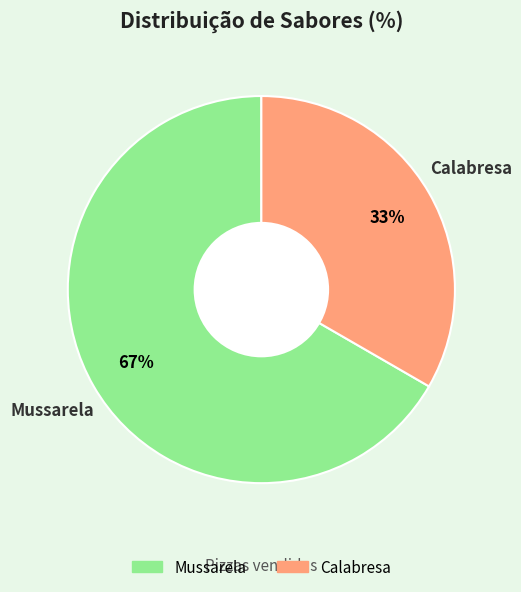

What is the majority slice?

Mussarela